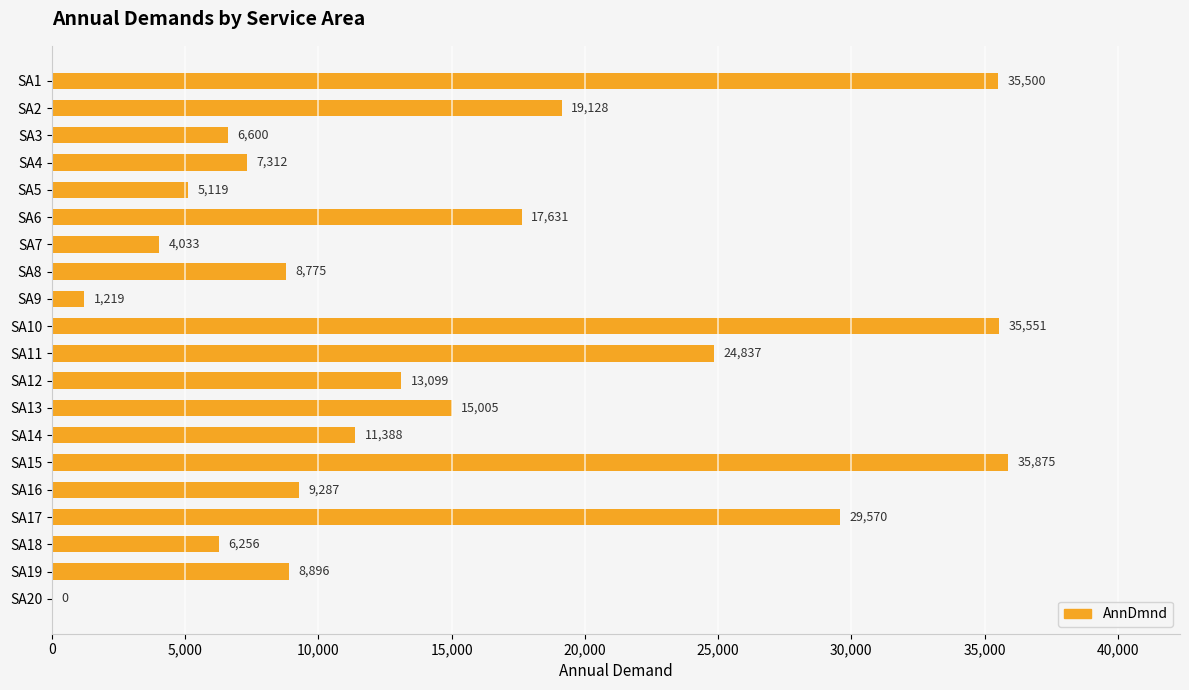

Where is the data nearest to the value 17937?

SA6